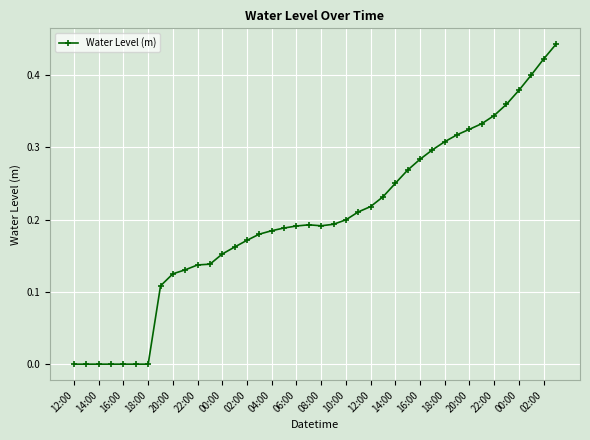

What is the sum of all values?

8.0